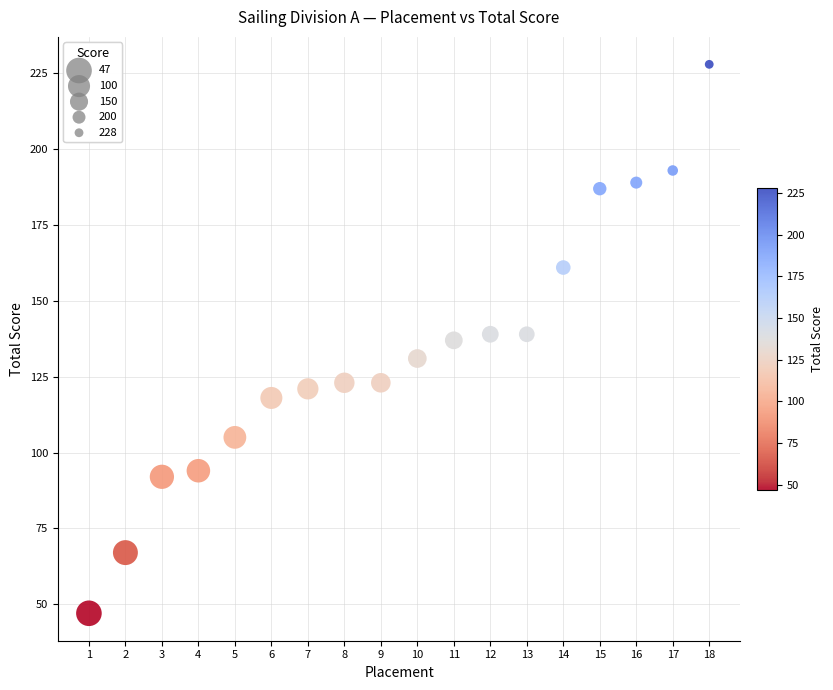

What is the range of X values (max minus min)?

17